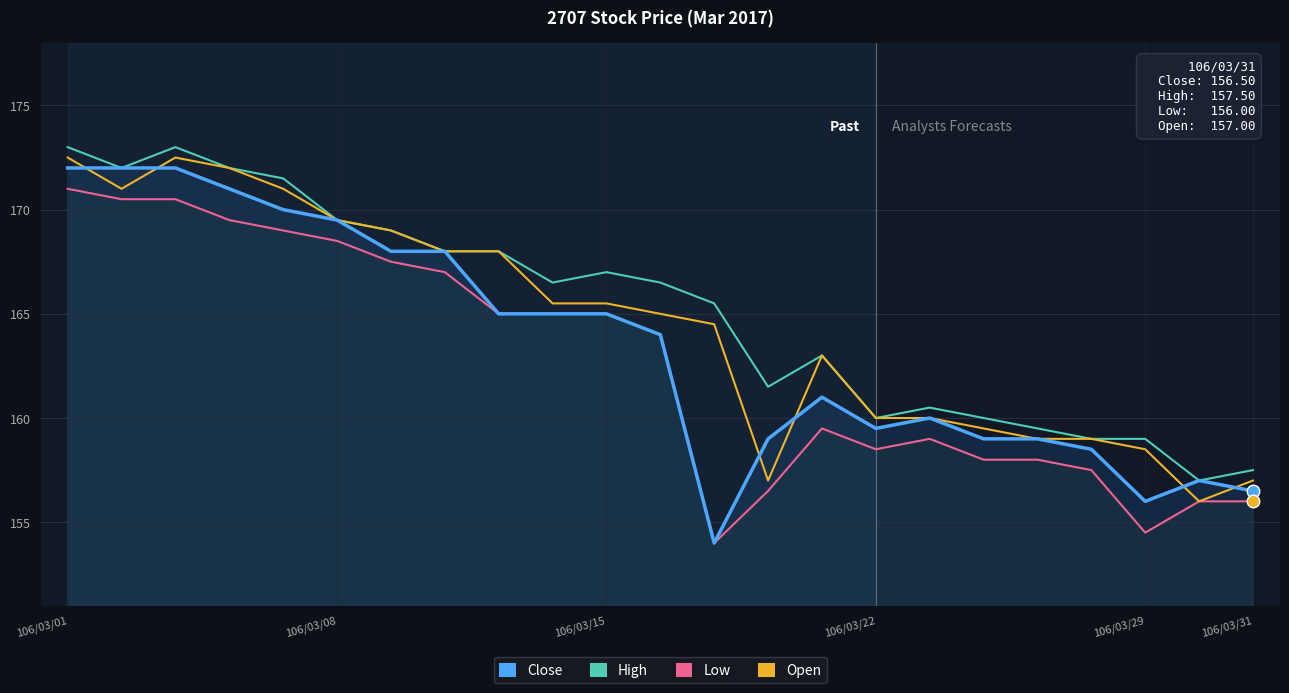

Is it true that Close equals 159.0 at 13?

True